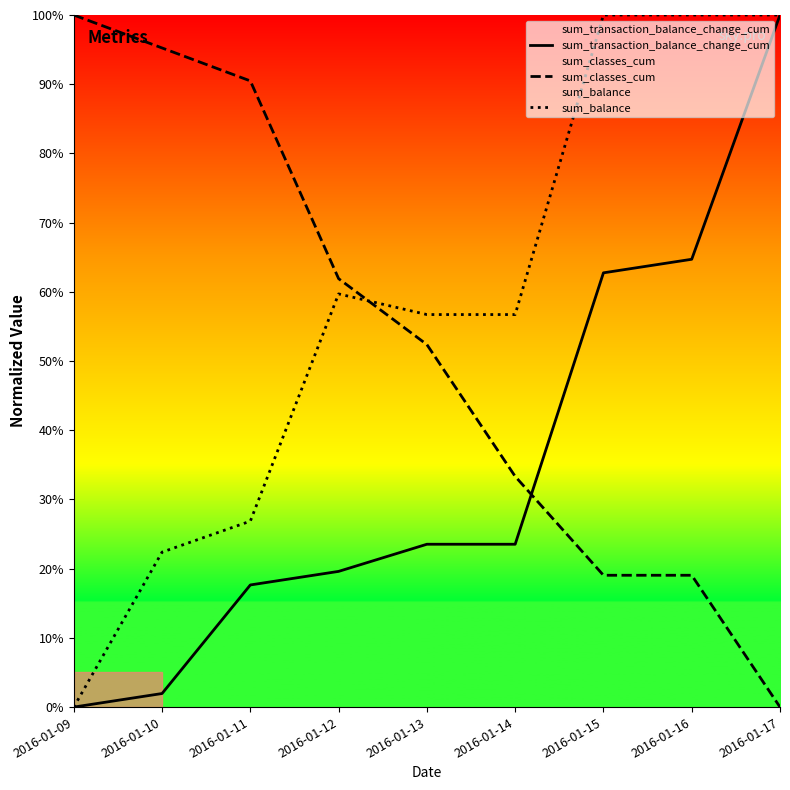

The value of sum_classes_cum at 2016-01-13 is 75.0. True or false?

False